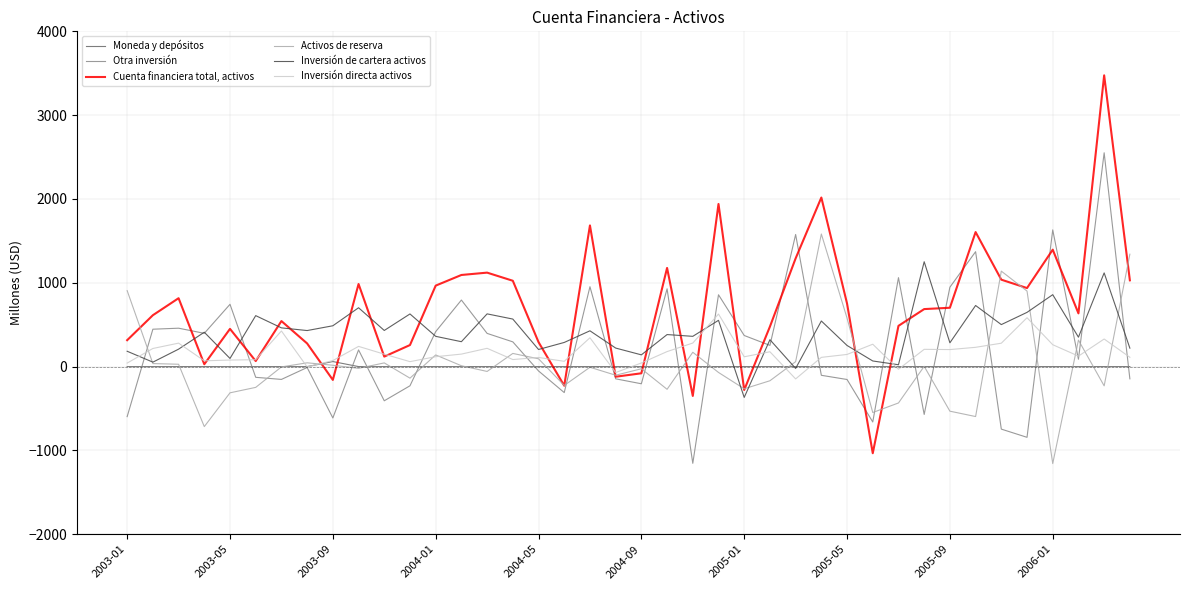

What is the highest value of the Inversión directa activos series?

627